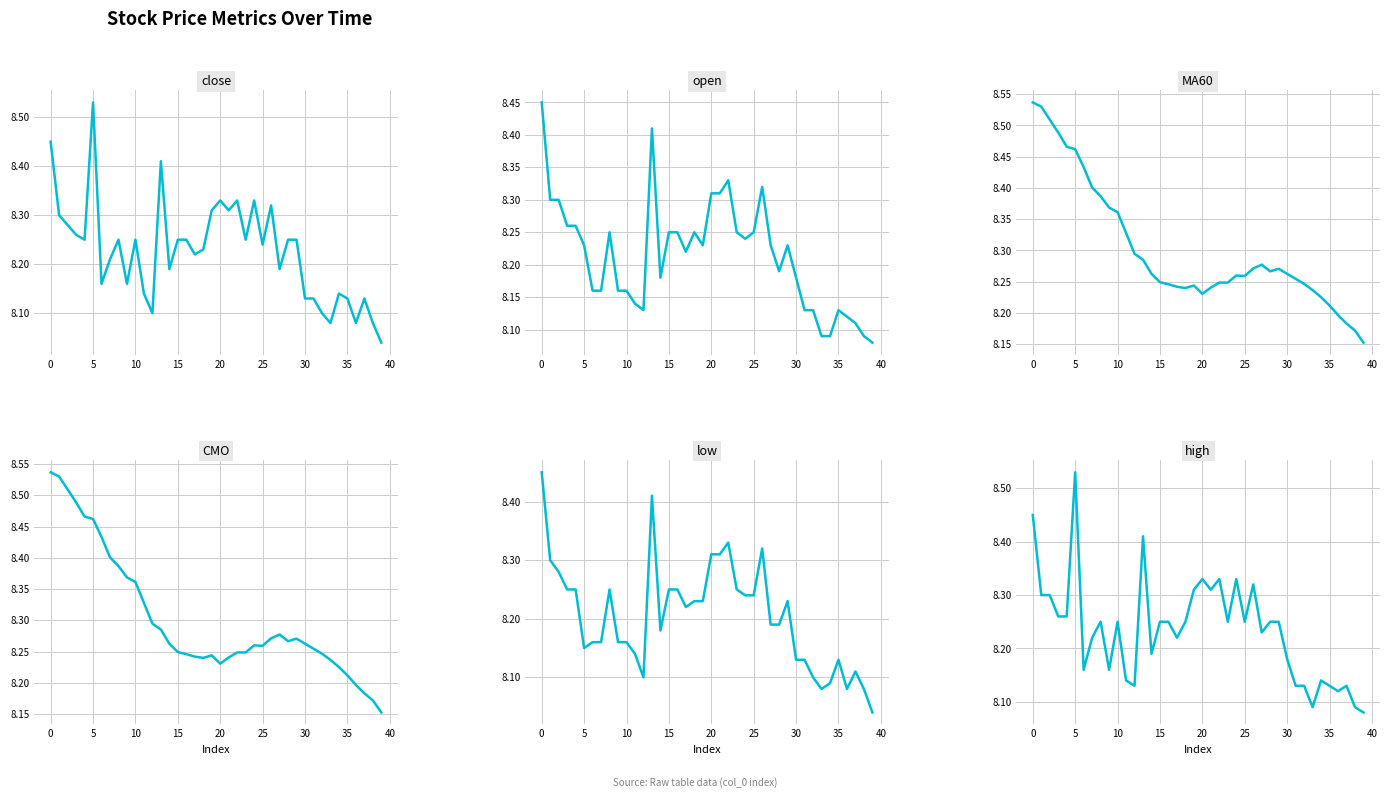

What is the sum of the low values at 13 and 30?

16.5